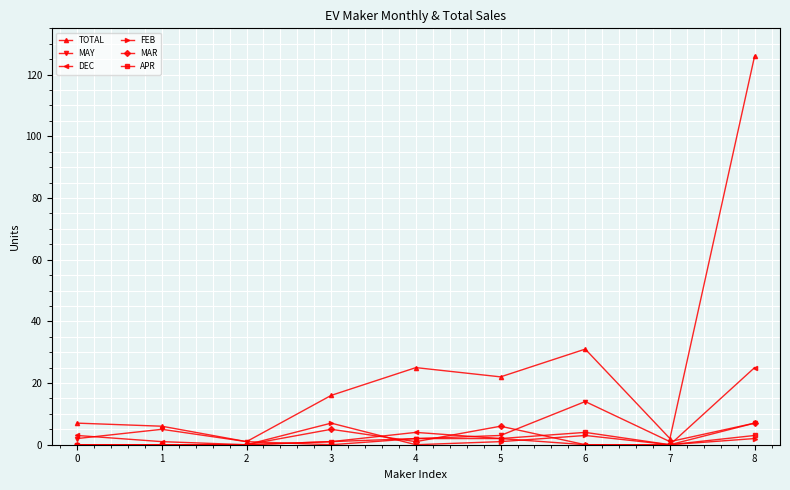

What are all the series names shown in the legend?

TOTAL, MAY, DEC, FEB, MAR, APR